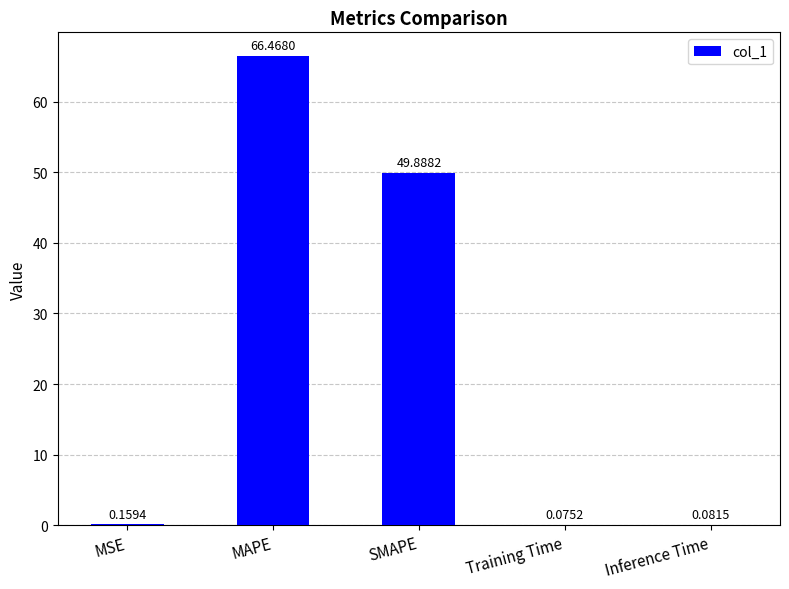

At which label is the value closest to 33?

SMAPE